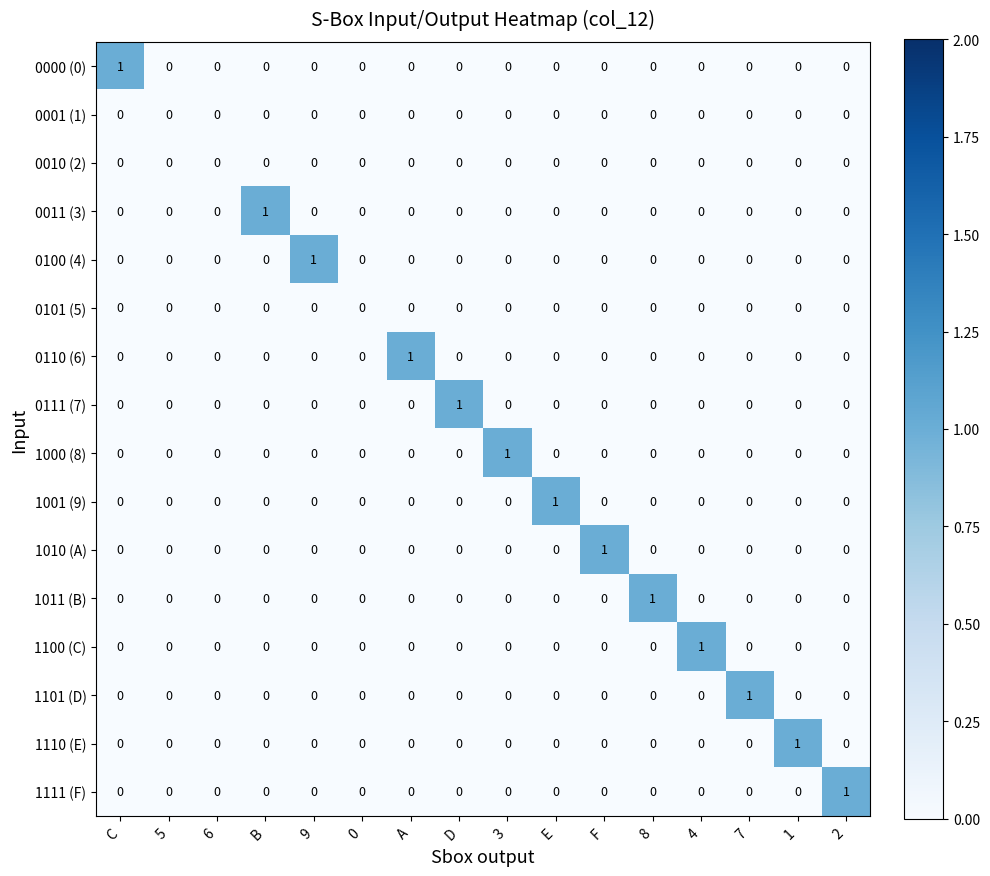

Which series changed the most between 0 and 7?

1101 (D)